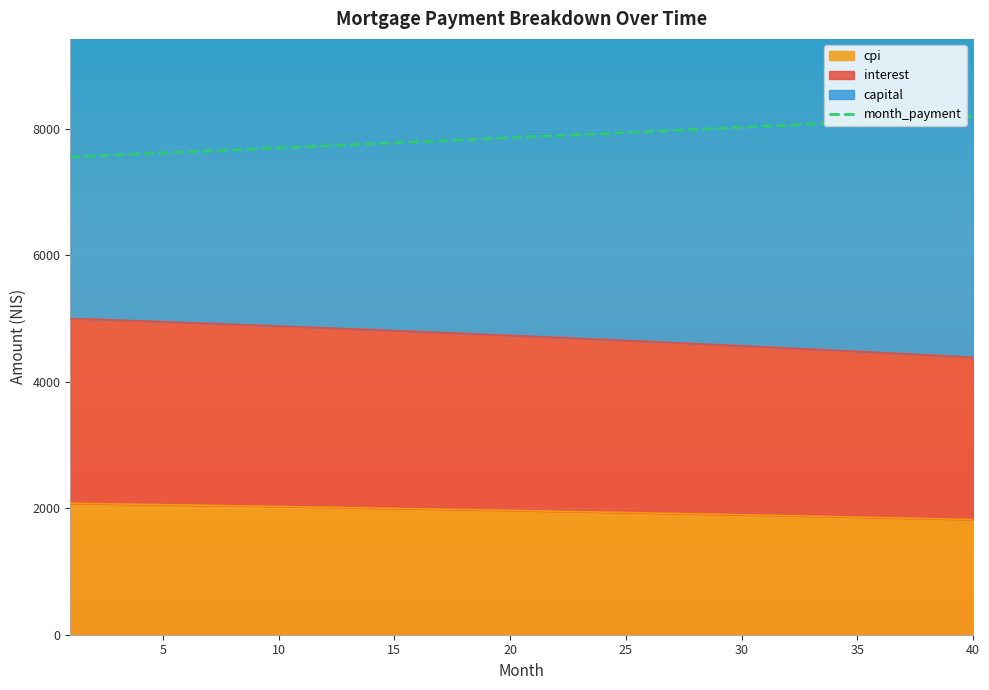

What is the sum of all values?

314746.6